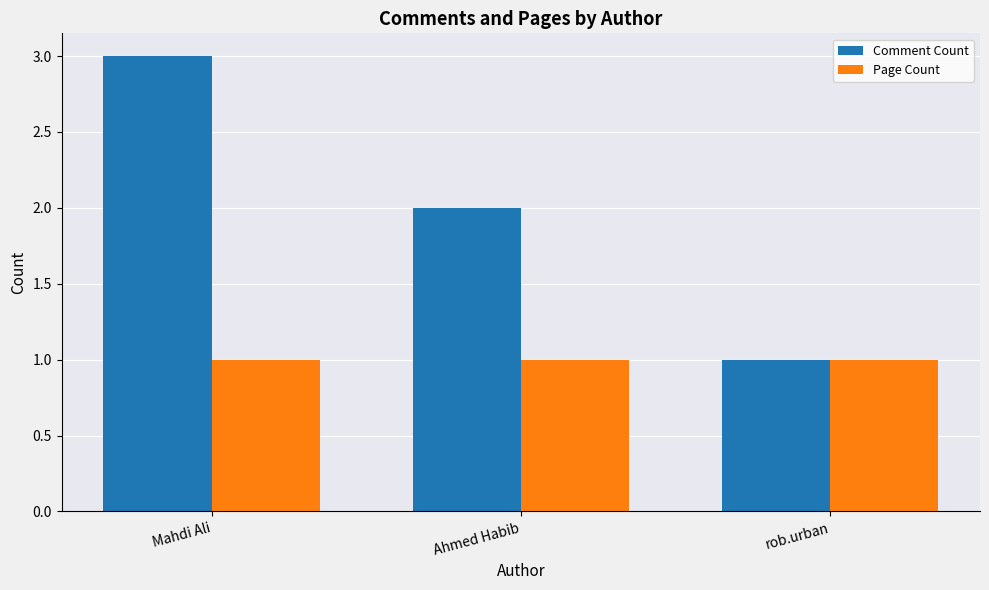

Which series changed the most between Mahdi Ali and Ahmed Habib?

Comment Count